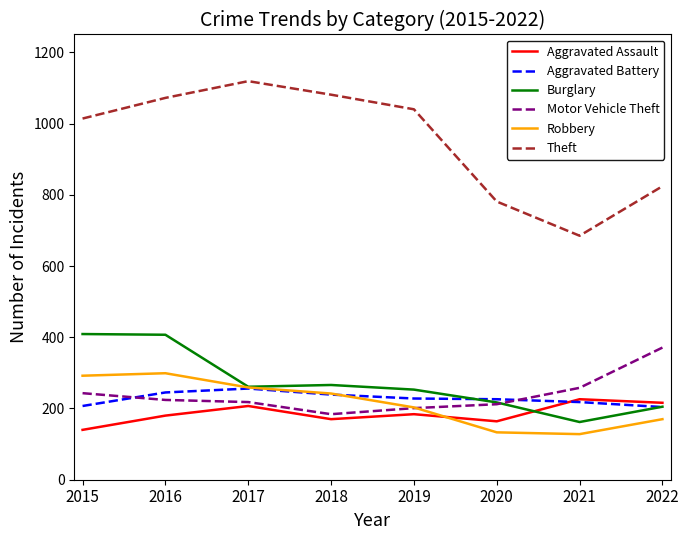

Where does the Robbery series first go above 242?

2015